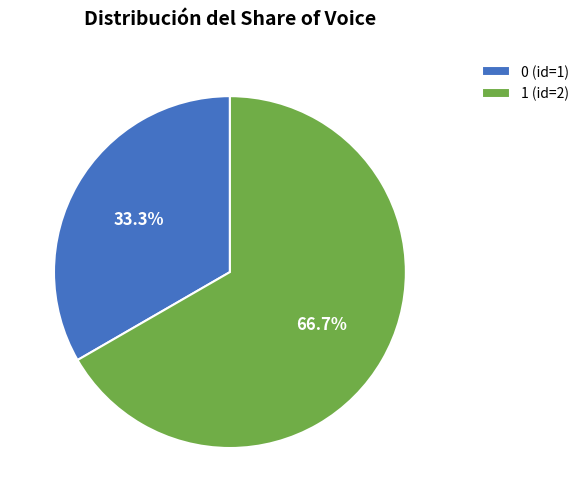

Rank the categories by value from highest to lowest.

1, 0